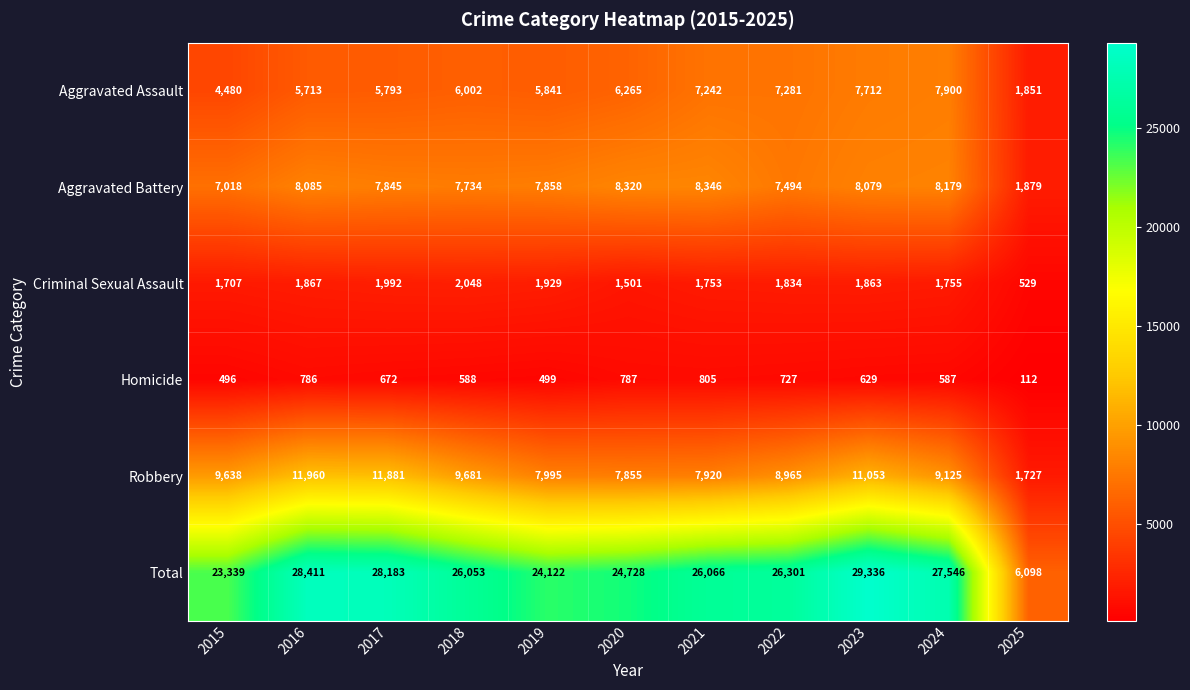

List the series in order of their peak value, lowest first.

Homicide, Criminal Sexual Assault, Aggravated Assault, Aggravated Battery, Robbery, Total